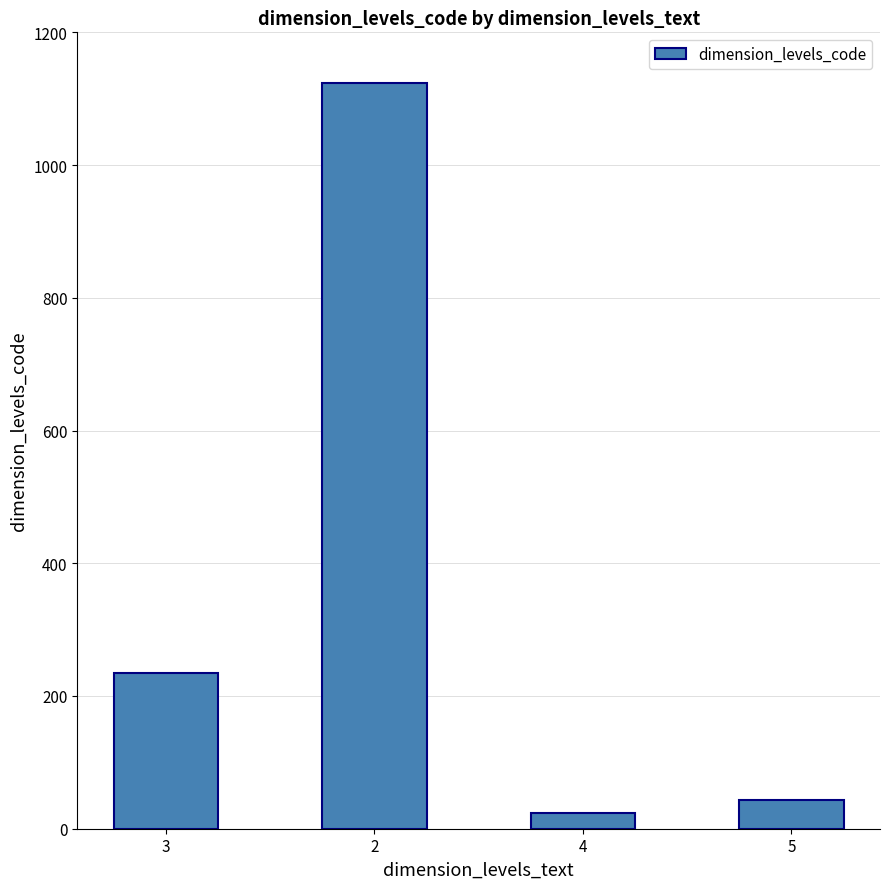

List the labels in order of value, largest first.

2, 3, 5, 4